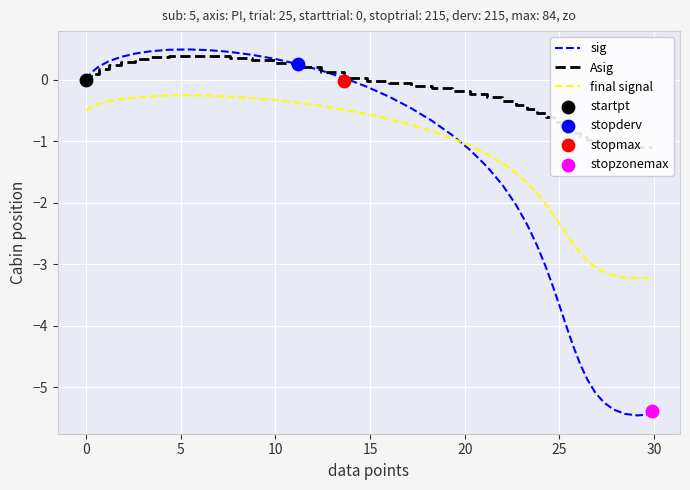

Which series has the largest total across all categories?

Asig